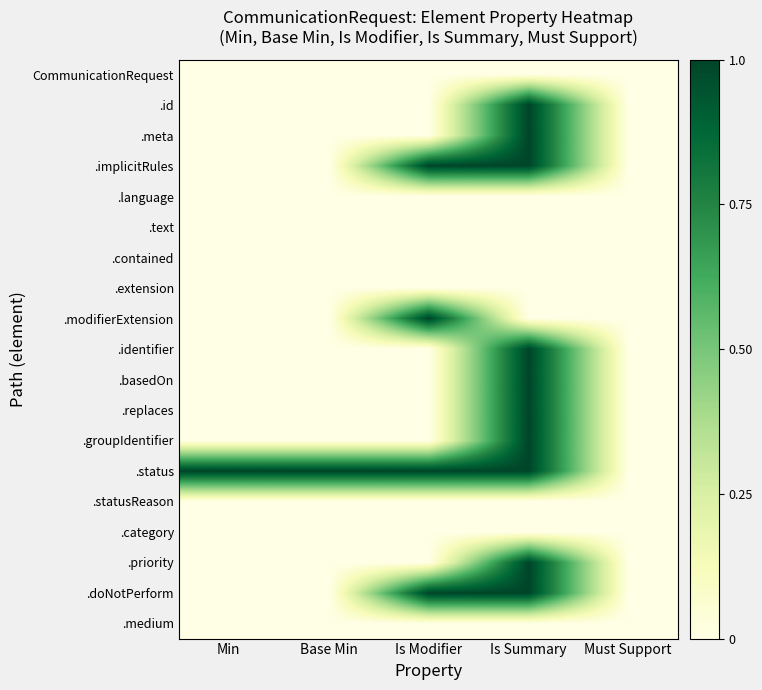

What is the total value across all series at Base Min?

1